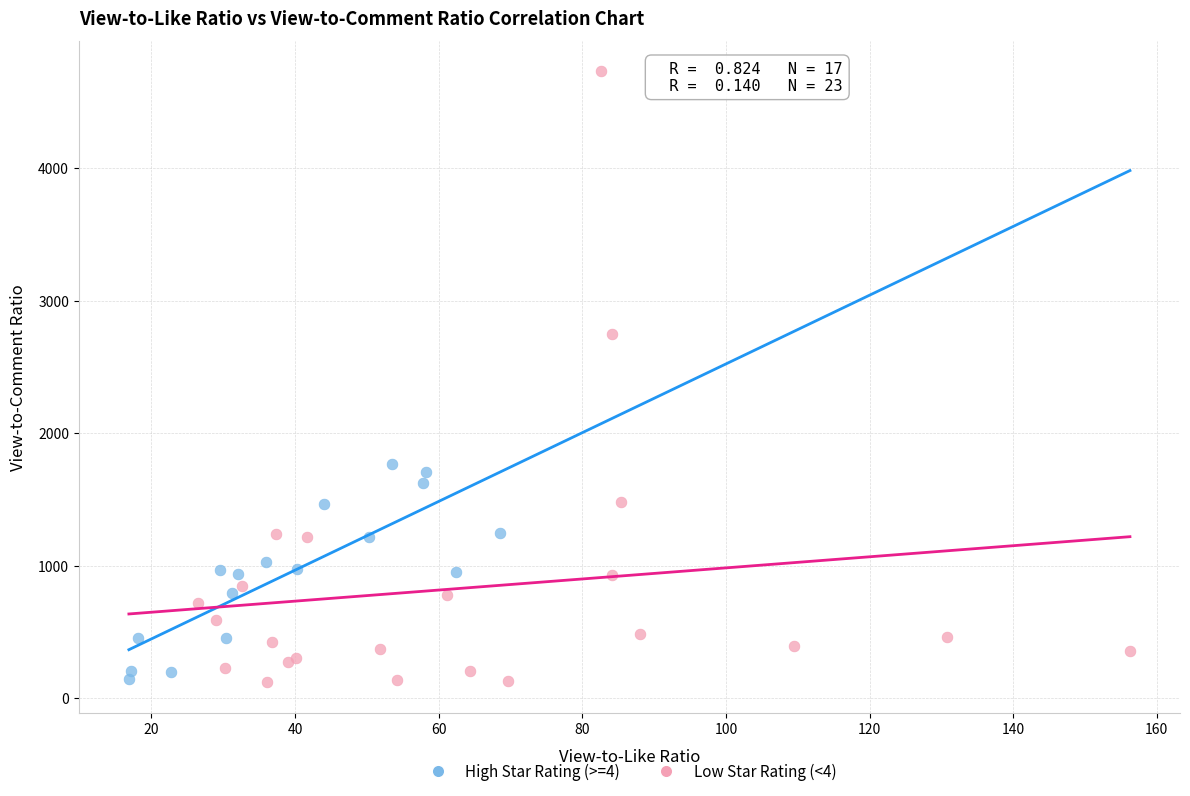

Which series has the widest spread of Y values?

Low Star Rating (<4)